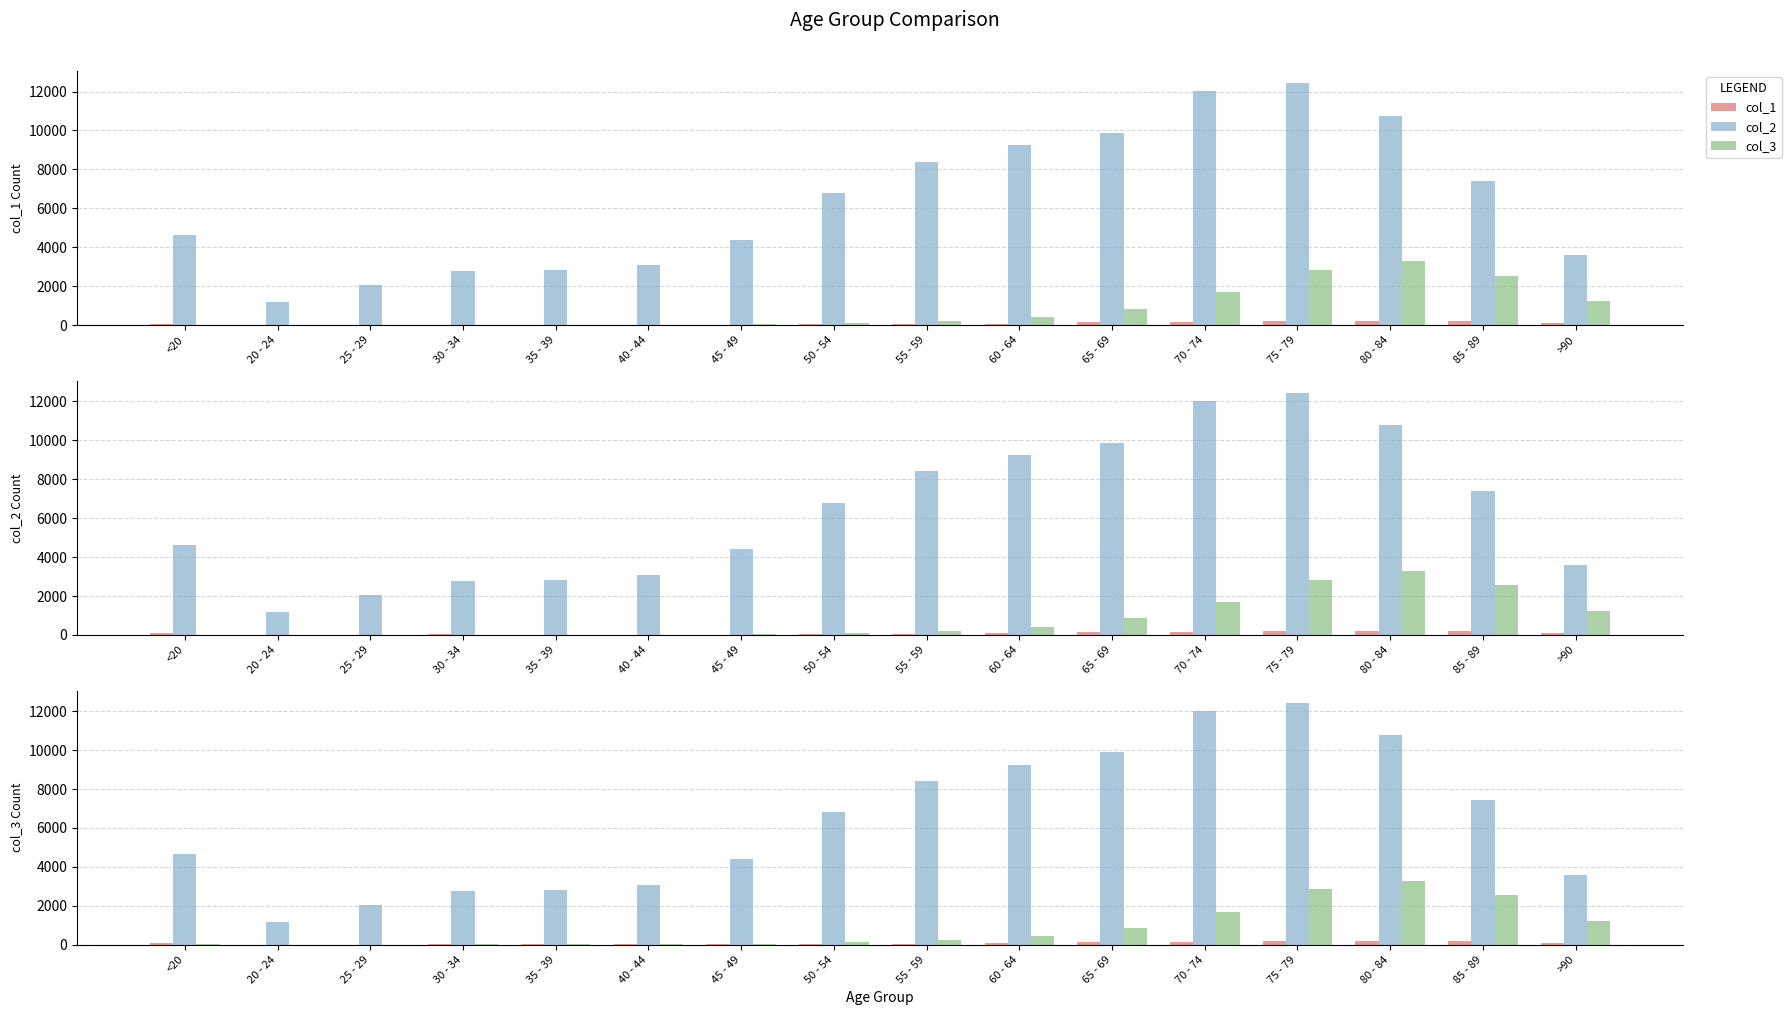

What is the value of the col_3 bar at the 16th from the left?

1224